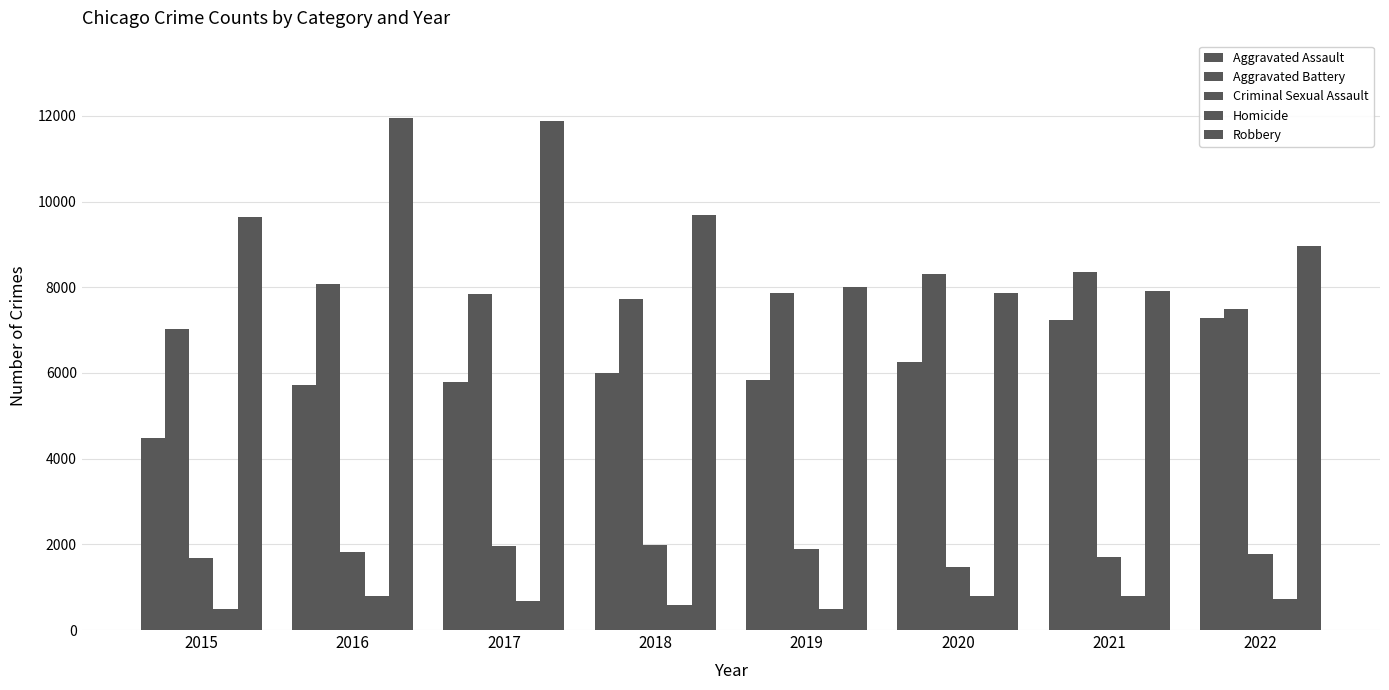

Reading left to right, transcribe all the data shown in this chart.

Aggravated Assault: 4480	5712	5793	6001	5841	6263	7243	7277
Aggravated Battery: 7018	8085	7845	7734	7857	8319	8346	7487
Criminal Sexual Assault: 1679	1824	1952	1992	1886	1463	1694	1766
Homicide: 496	786	672	589	498	787	804	717
Robbery: 9638	11960	11880	9680	7994	7855	7917	8965